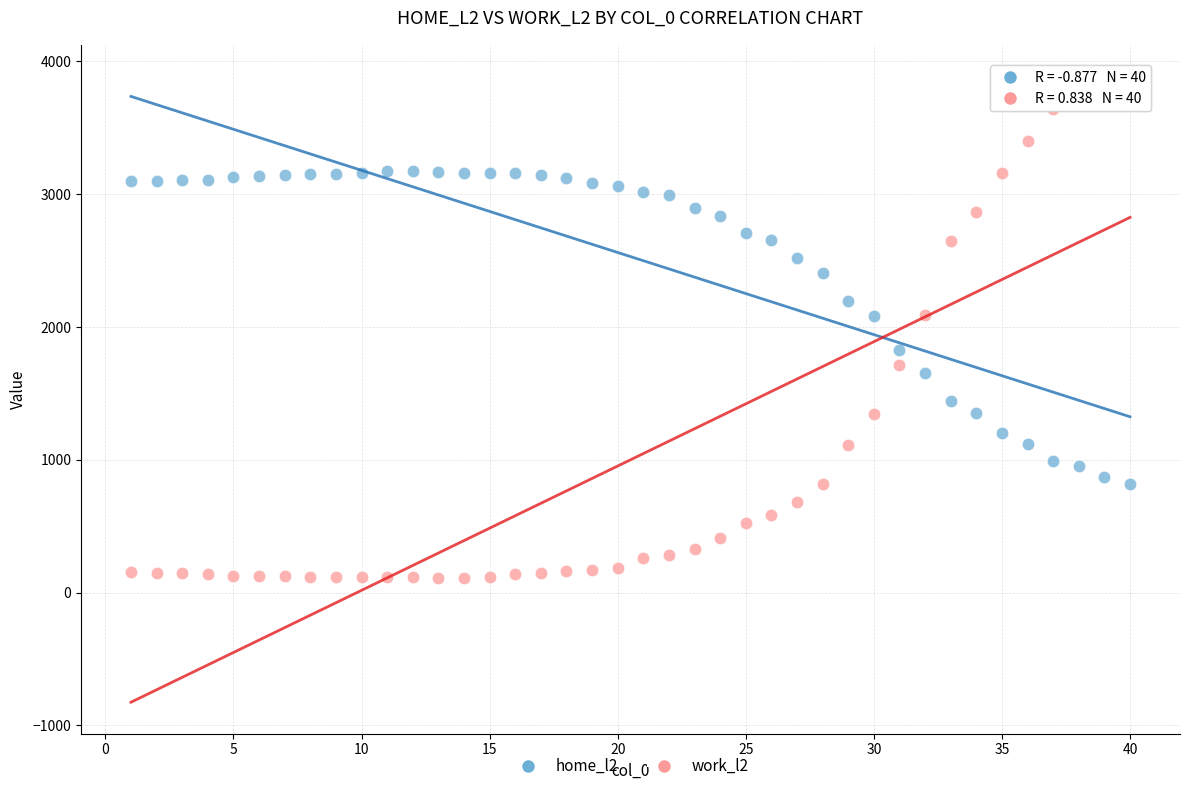

Across all data points, what is the range of Y values (max minus min)?

3779.3